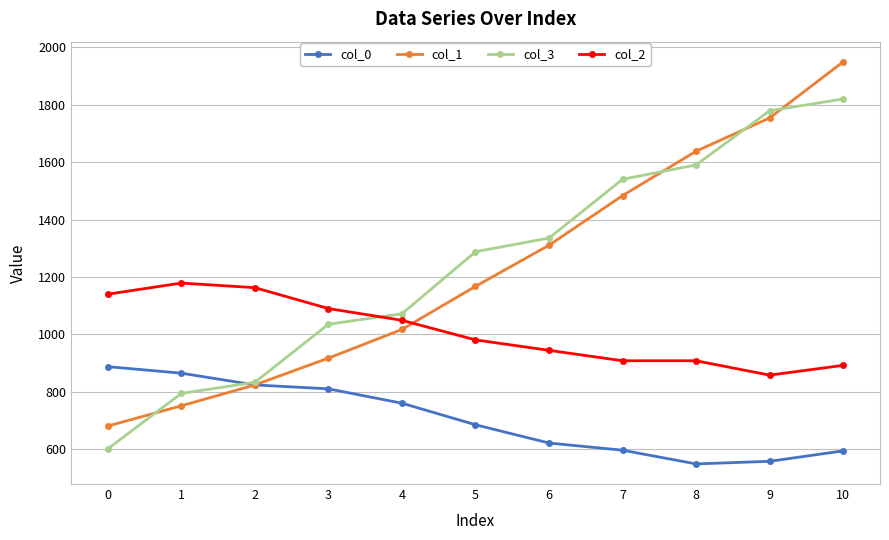

Where do col_2 and col_1 first cross each other?

4 and 5